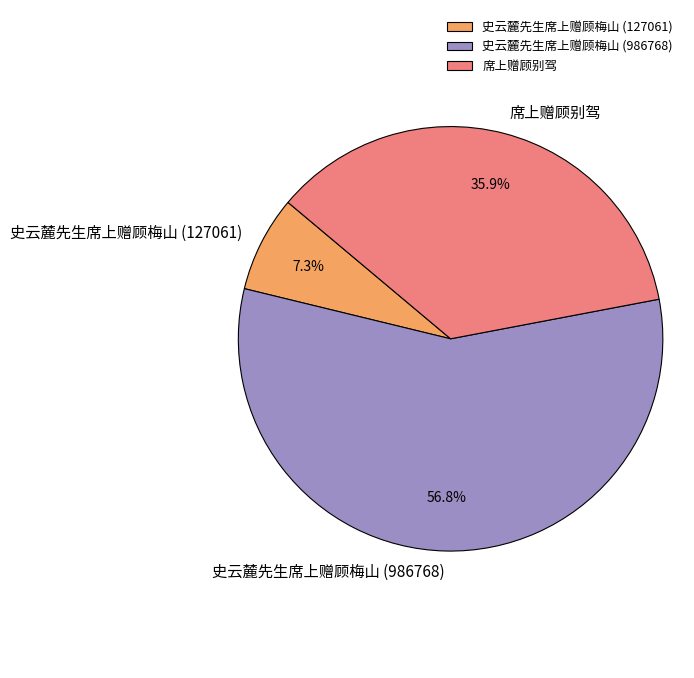

To the nearest percent, what portion does 史云麓先生席上赠顾梅山 (127061) represent?

7%